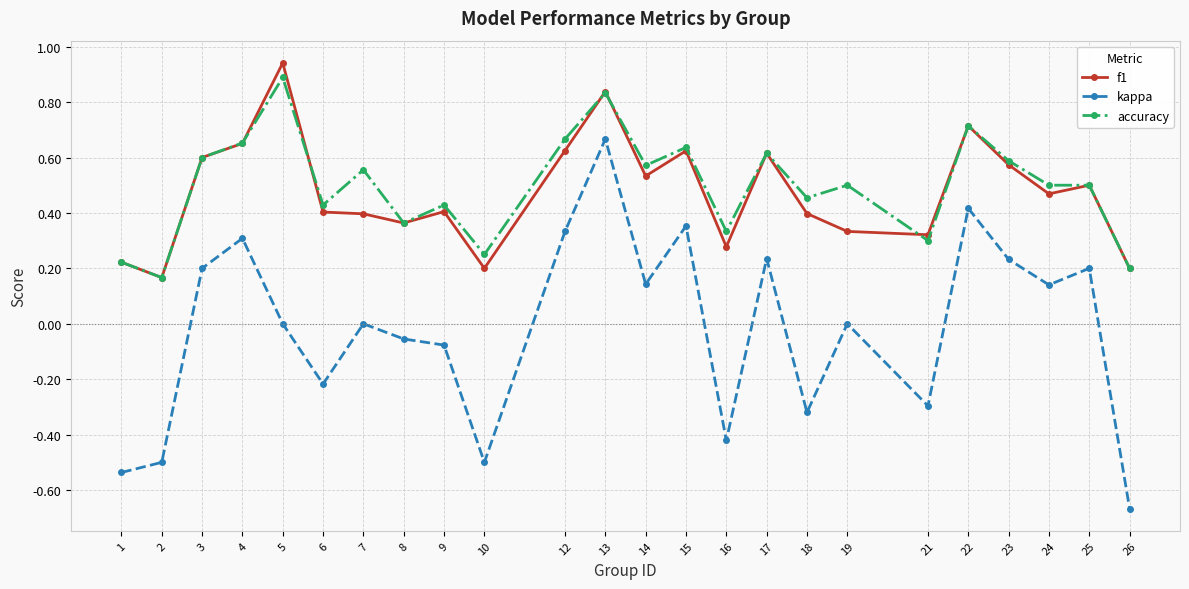

Is it true that f1 equals 0.1 at 21?

False